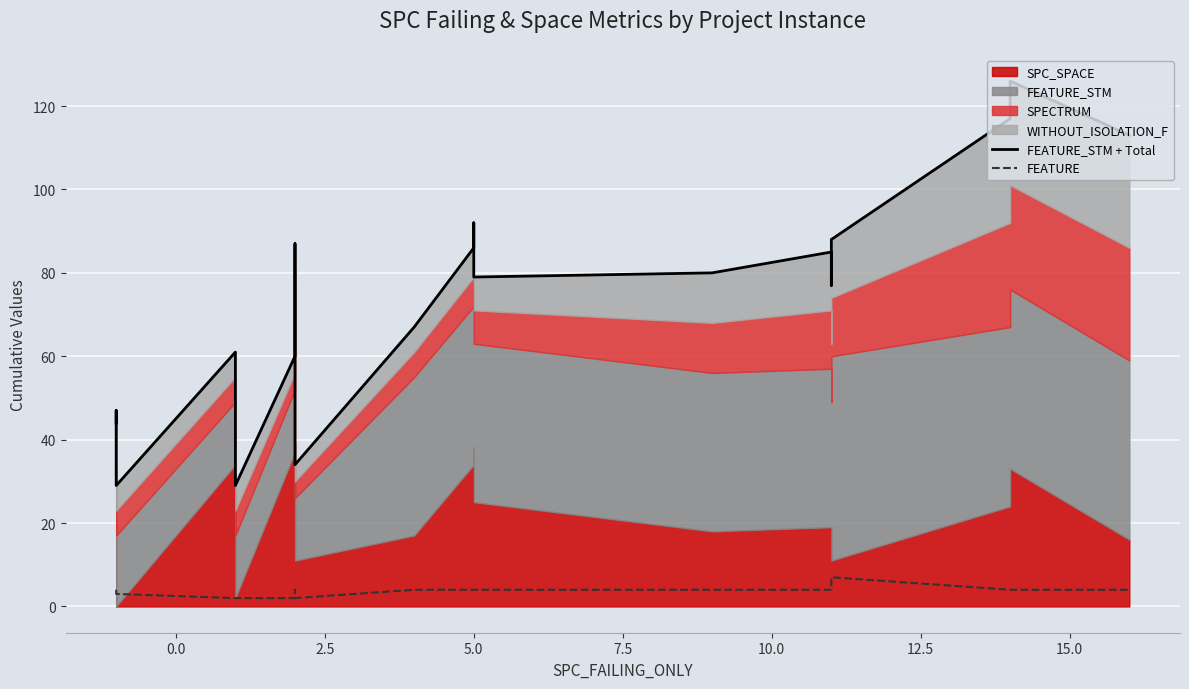

How many data points in FEATURE are above 4?

1